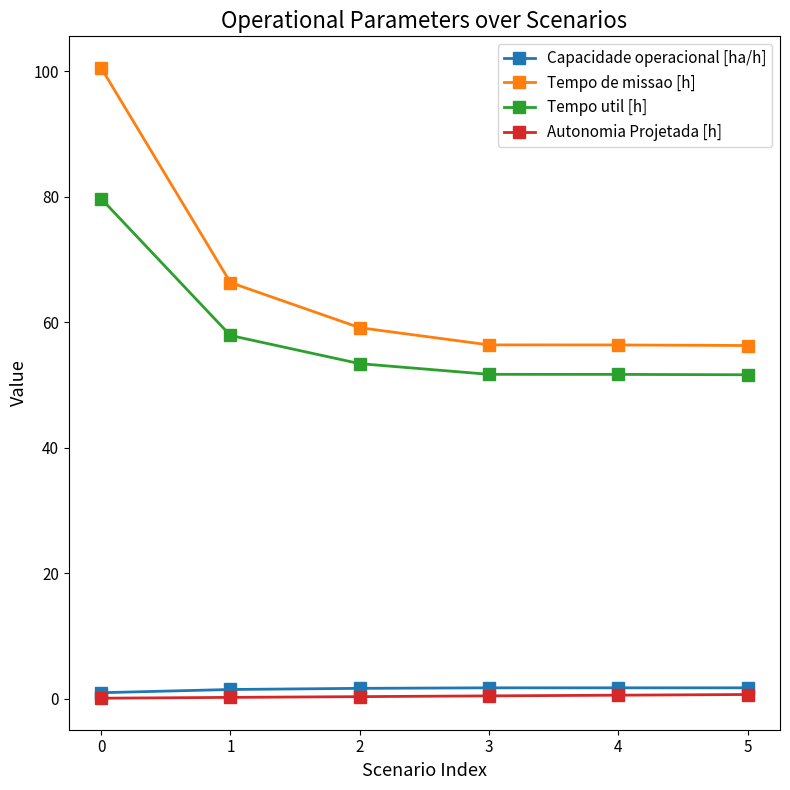

What is the maximum value shown in the chart?

100.5